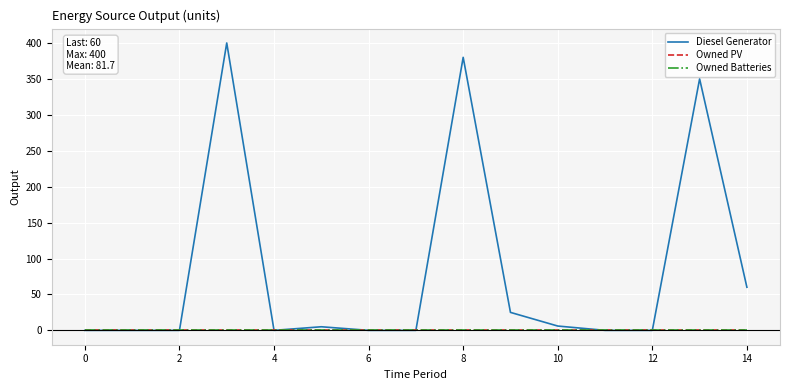

True or false: Diesel Generator and Owned PV cross at least once.

False